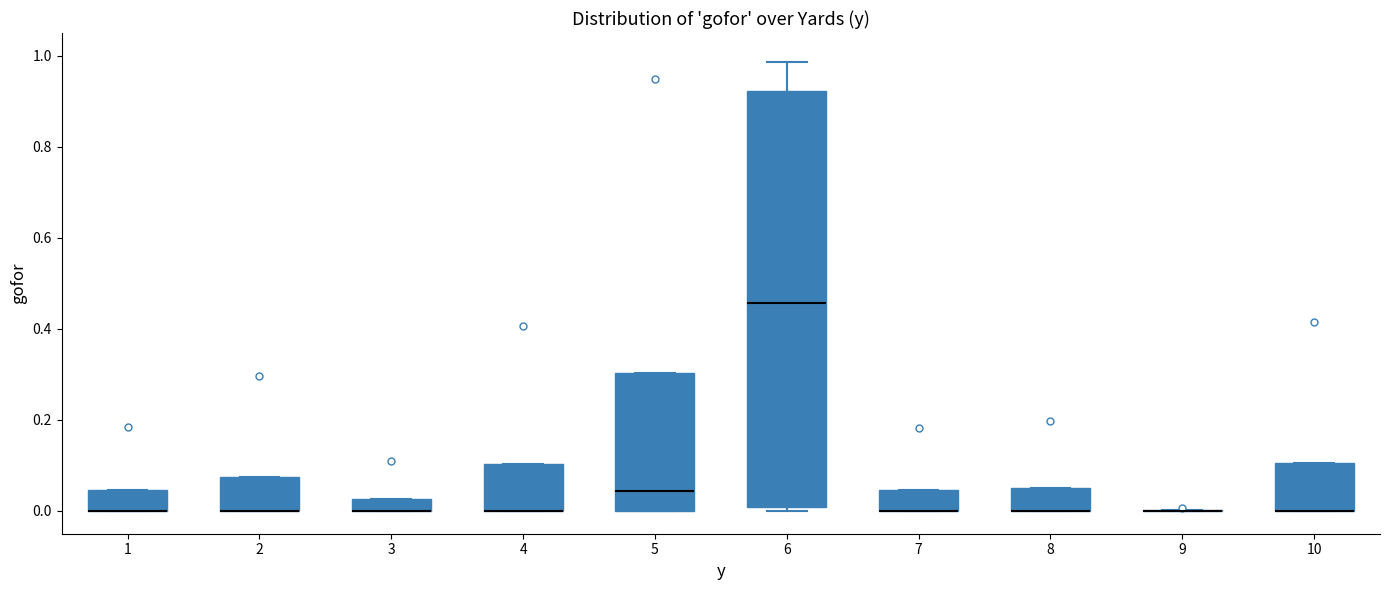

Where is the lower edge of the box at x = 8 on the y-axis? The values are not printed on the chart, so give them approximately, as read against the axis.

0.00